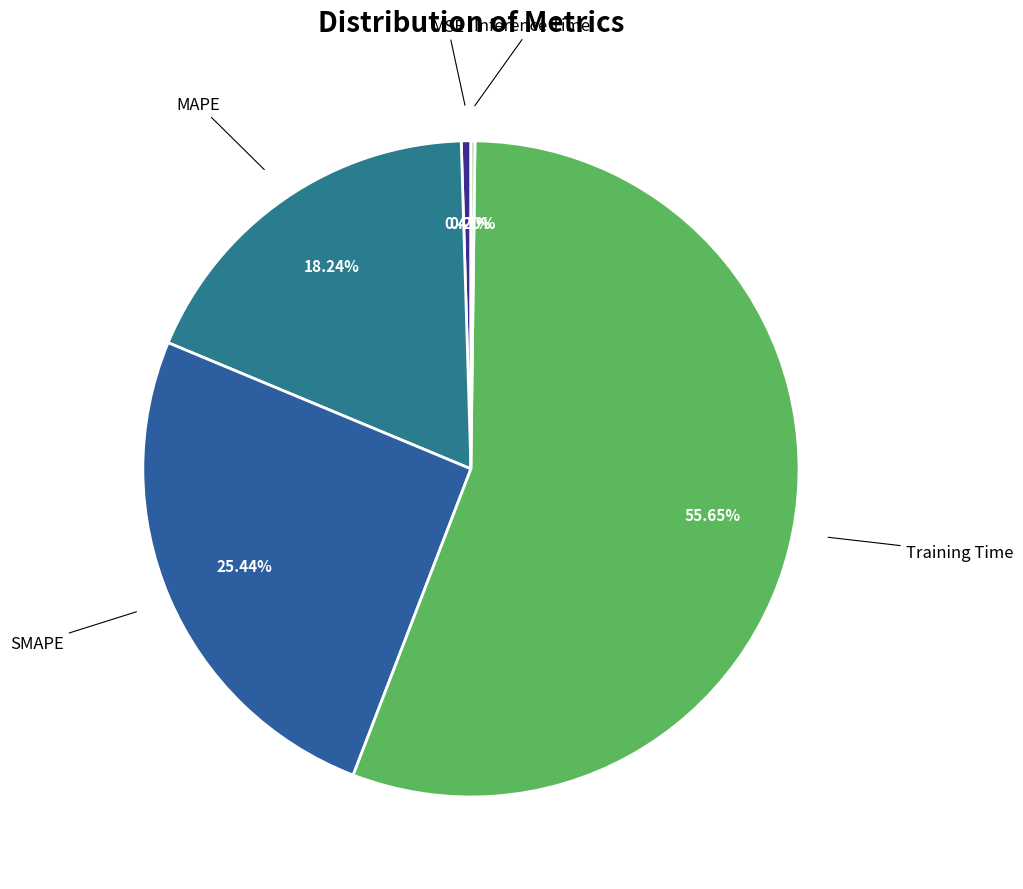

True or false: Training Time accounts for 56% of the total.

True